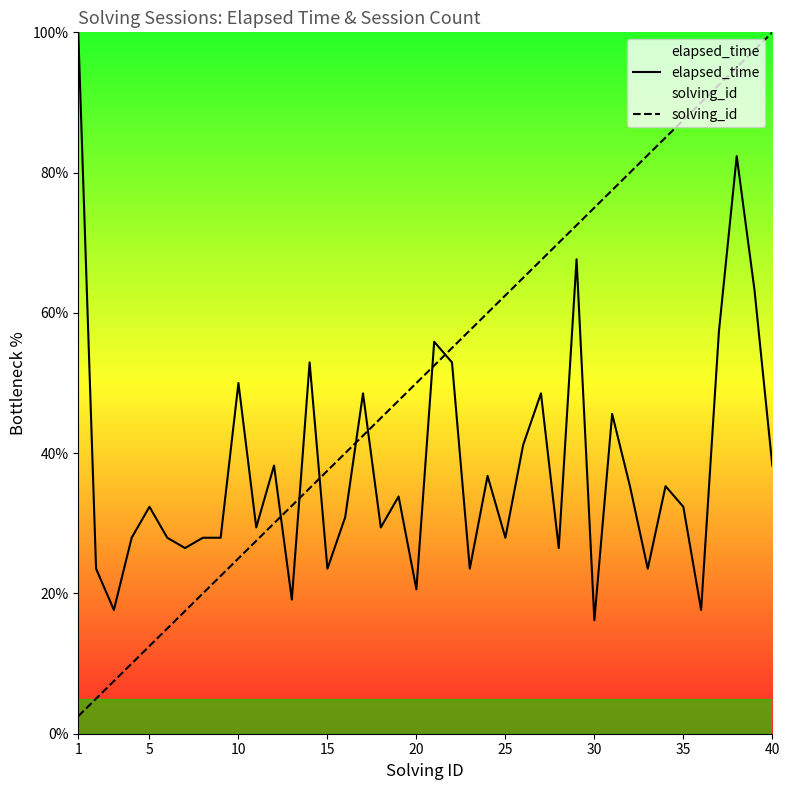

Which label corresponds to the smallest value in the chart?

1